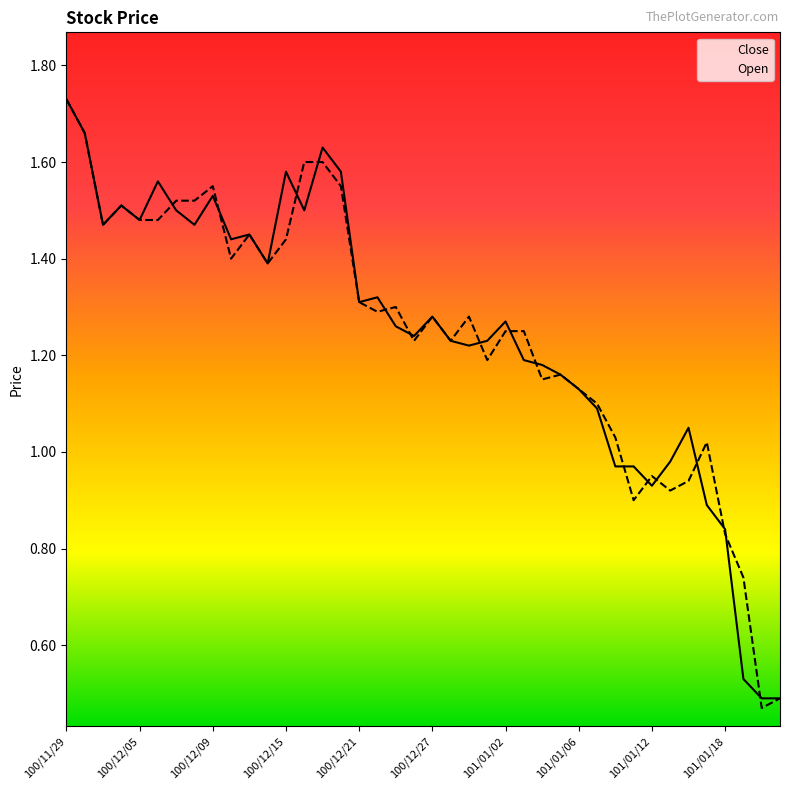

Which series has the largest range (max minus min)?

Open